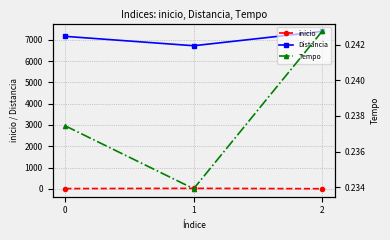

What is the sum of the Distancia values at 2 and 0?

14550